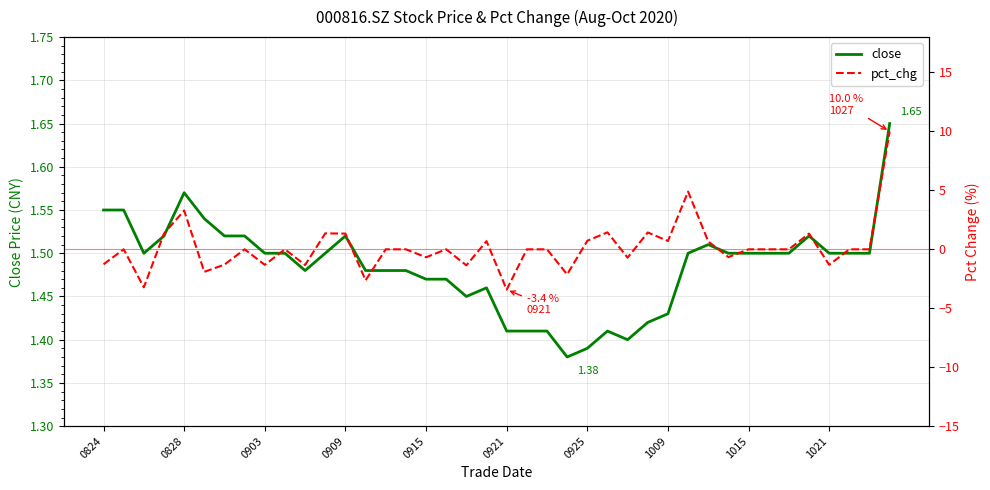

At how many categories does at least one series exceed -2?

40